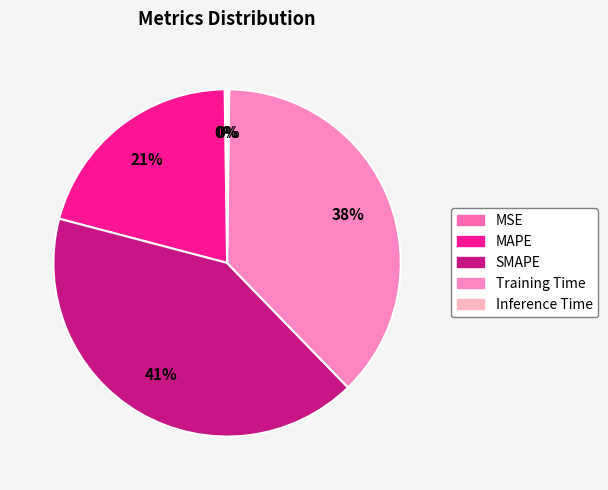

Is the sum of Training Time and SMAPE greater than half?

Yes